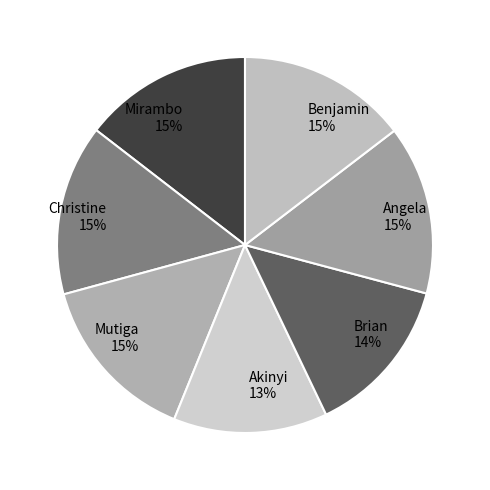

To the nearest percent, what is the combined percentage of Christine and Angela?

29%